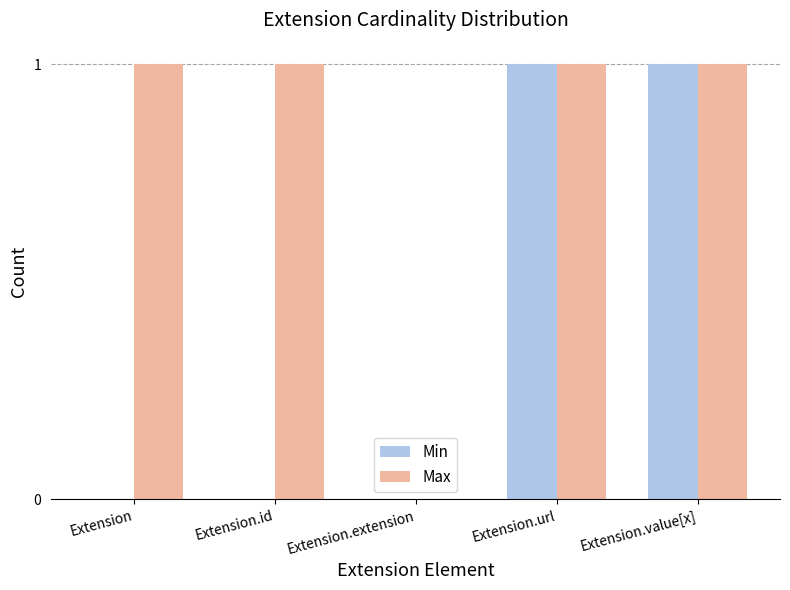

What is the sum of all Max values?

4